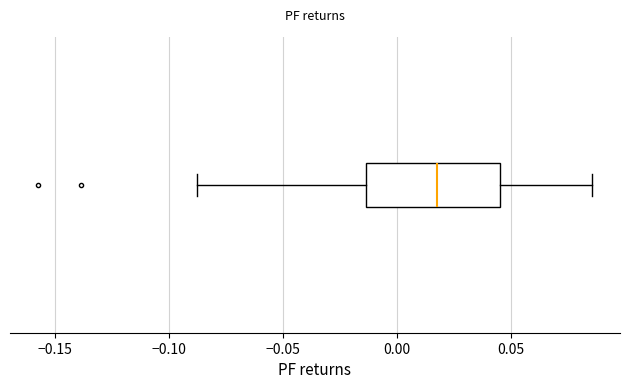

Transcribe this box plot: give where the median line is, the range the box spans, and where the two whiskers end, as read against the x-axis. The values are not printed on the chart, so give them approximately, as read against the axis.

median 0.020, box -0.015 to 0.045, whiskers -0.090 to 0.085